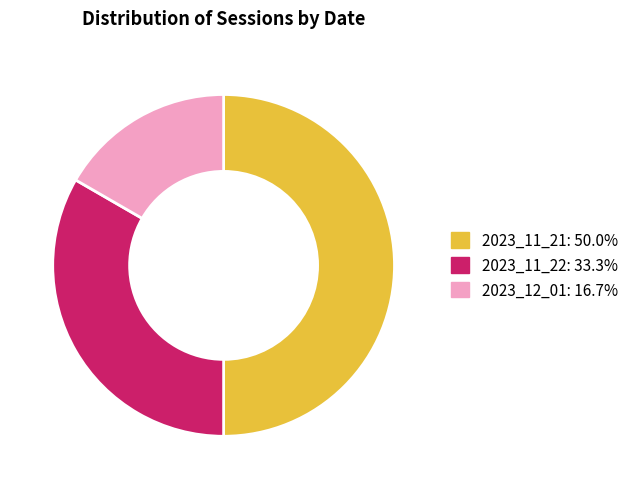

Do 2023_11_22 and 2023_11_21 together represent more than half of the pie?

Yes